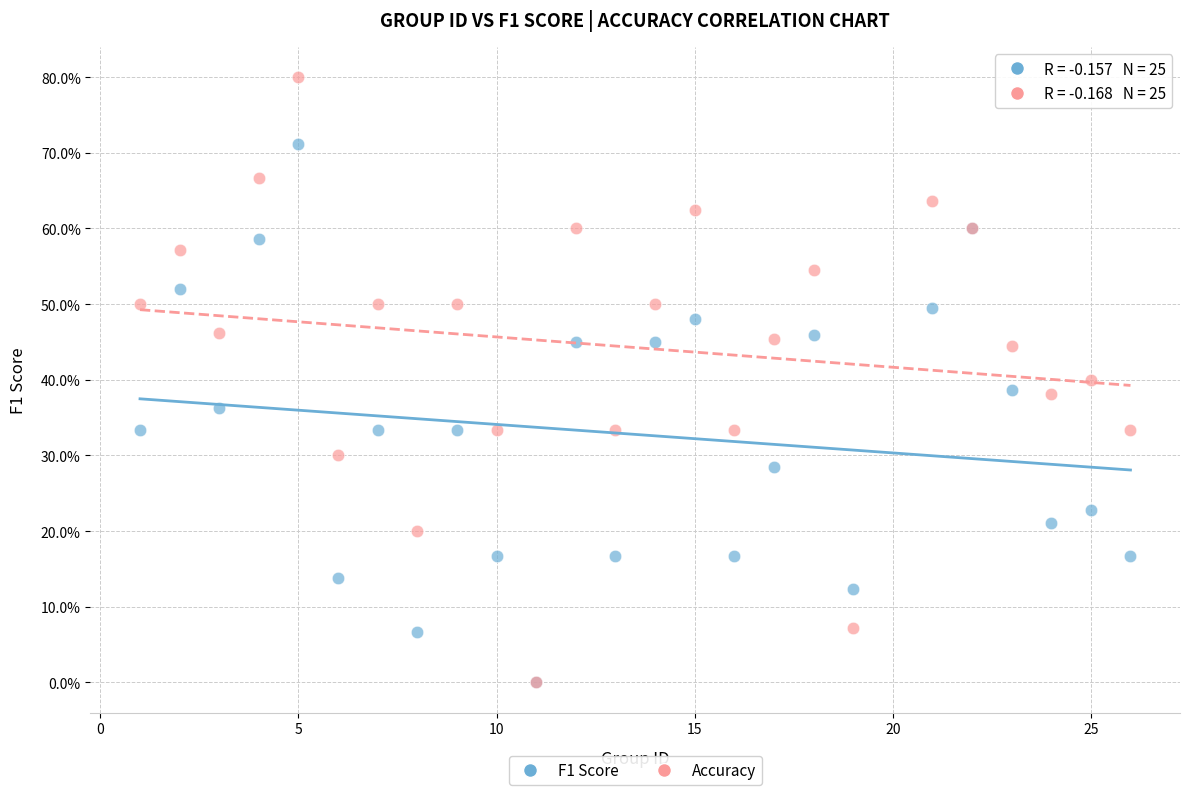

What are all the series names shown in the legend?

F1 Score, Accuracy